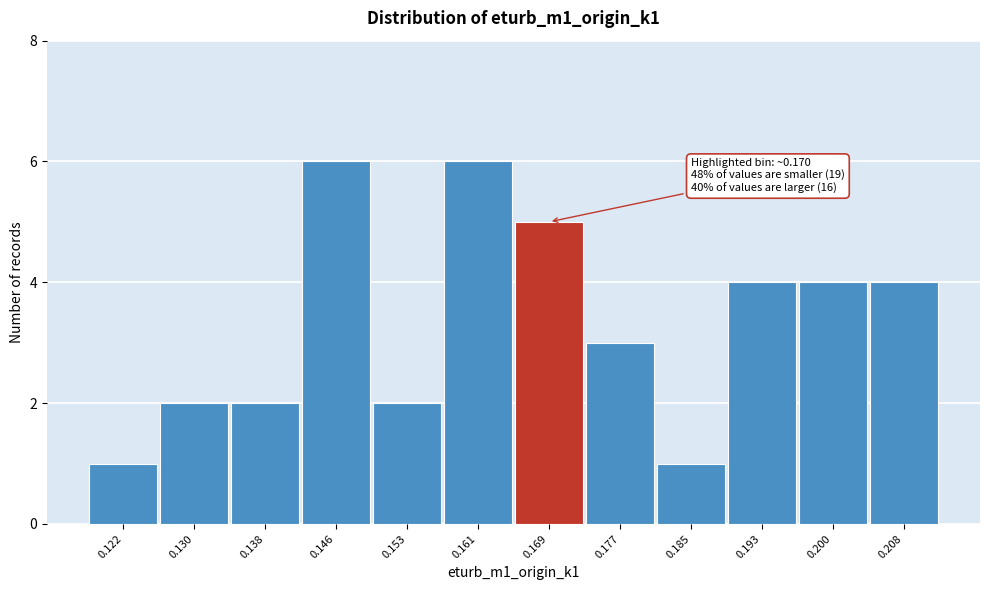

Reading right to left, what are all the values shown in this chart?

4	4	4	1	3	5	6	2	6	2	2	1